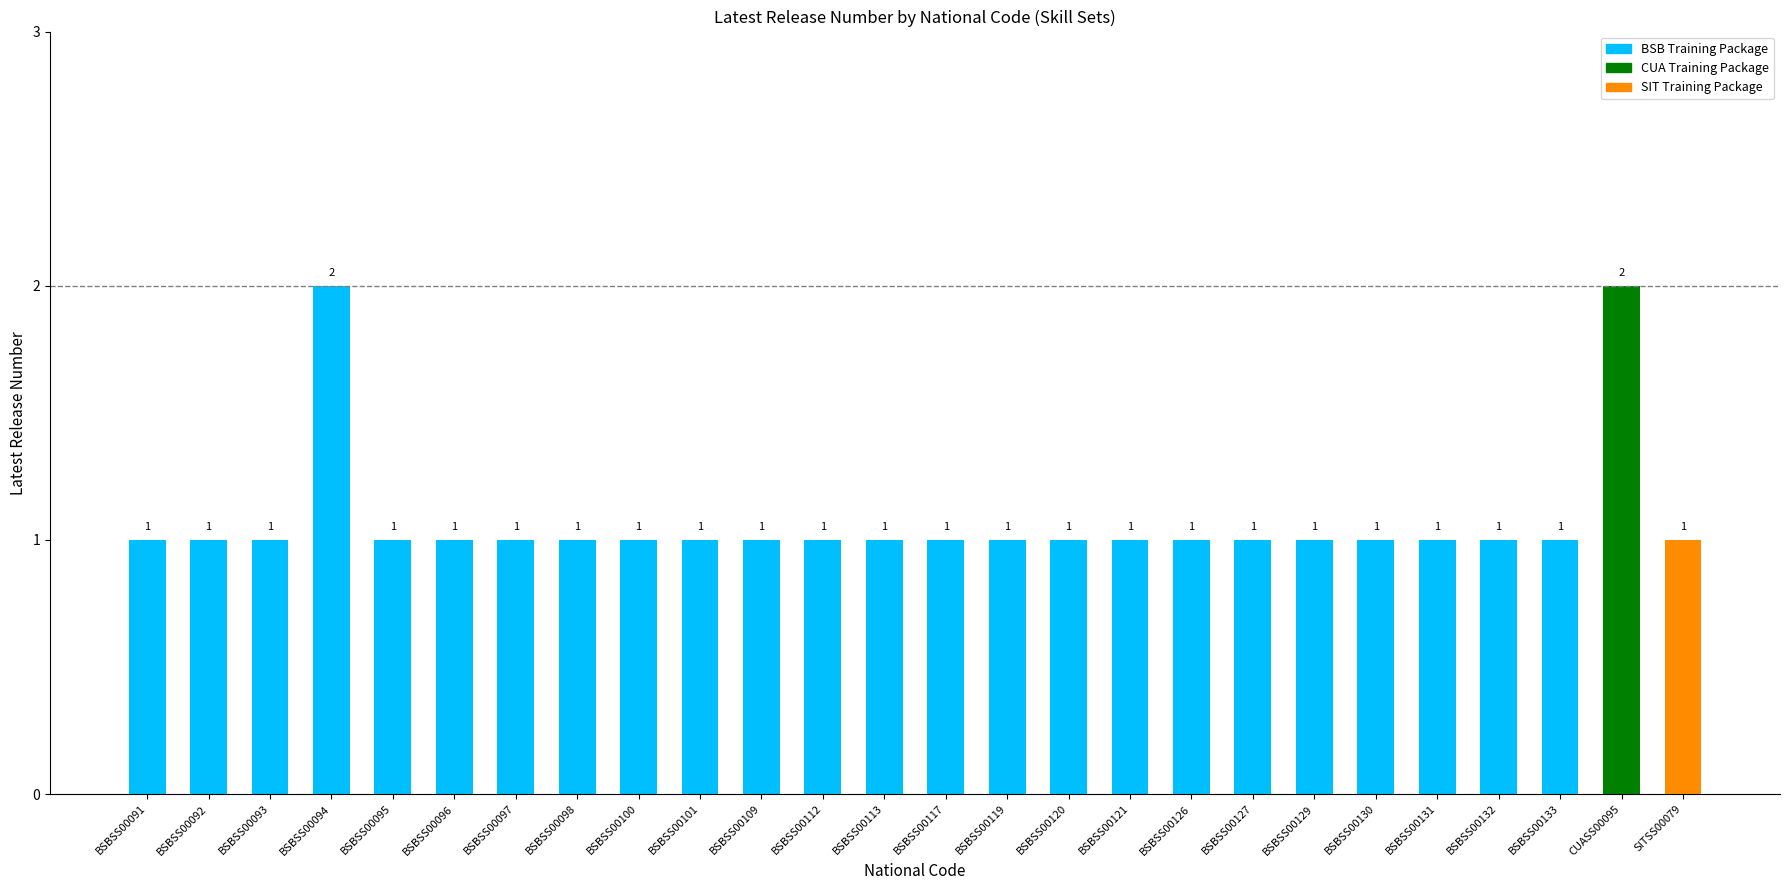

The value at BSBSS00117 is 2. True or false?

False